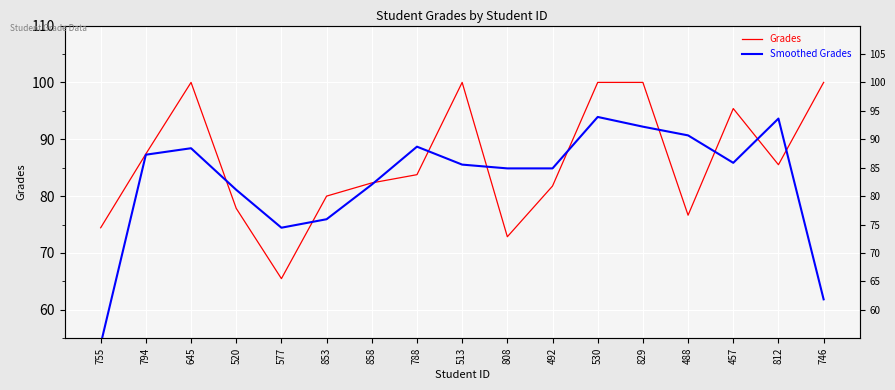

At which category does Smoothed Grades reach its first local peak?

645